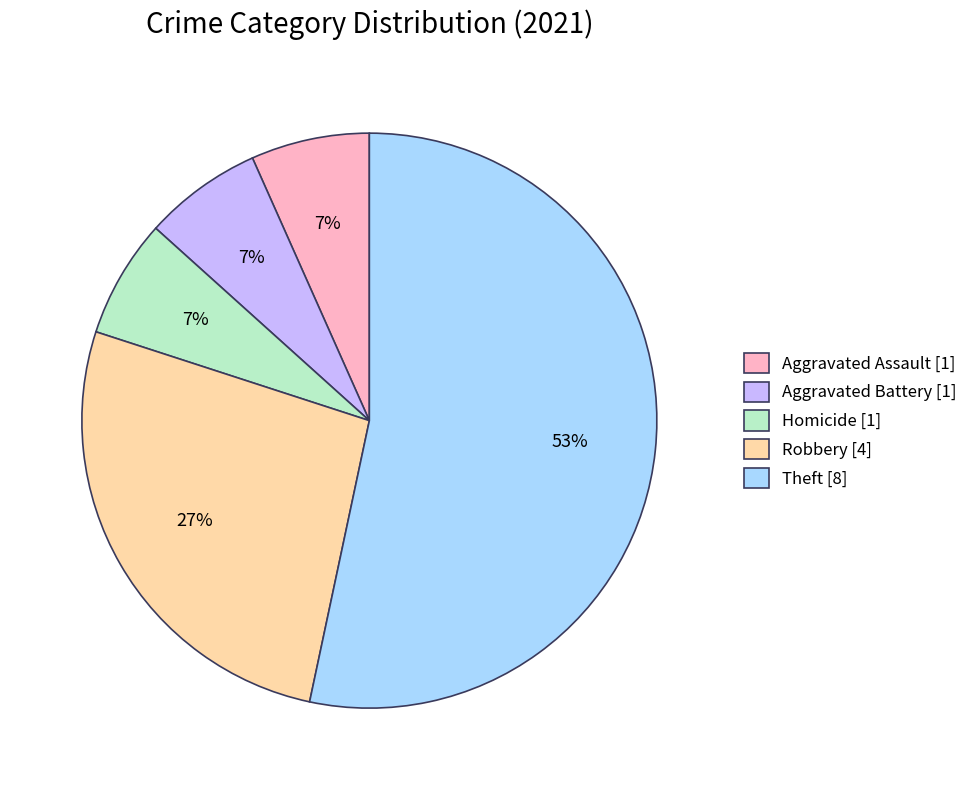

How many slices are in this pie chart?

5